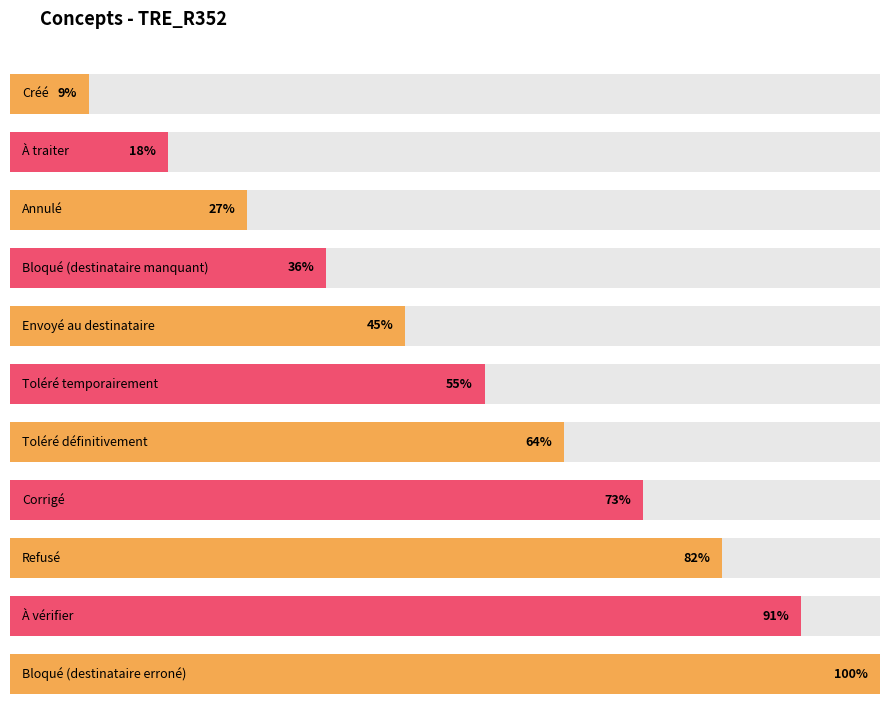

Which has a higher value, Corrigé or Annulé?

Corrigé